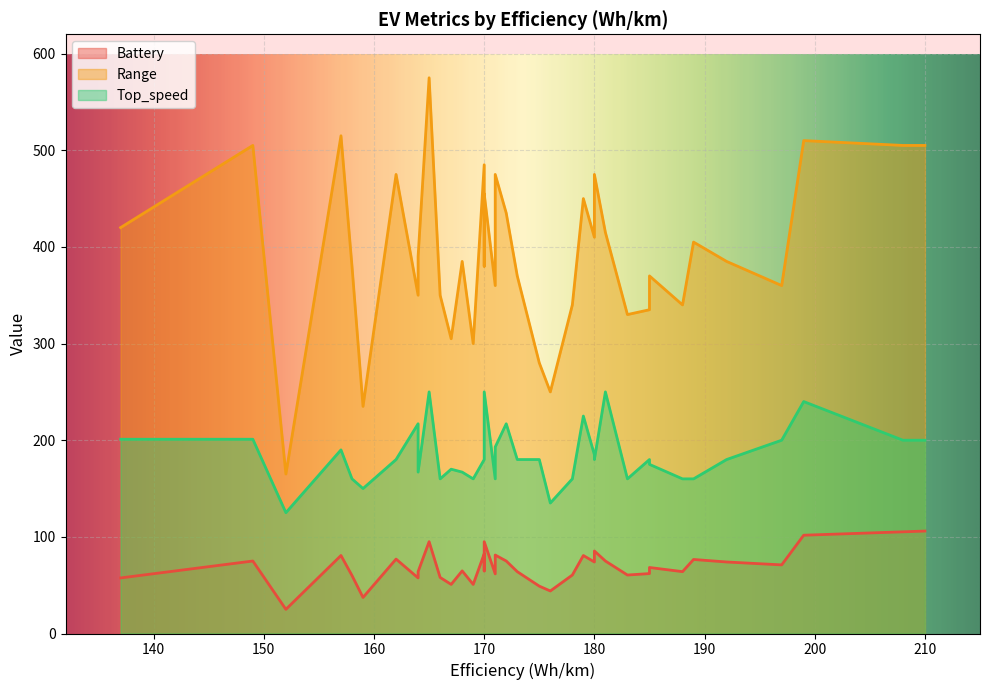

What is the approximate value of Battery at 5?

57.5